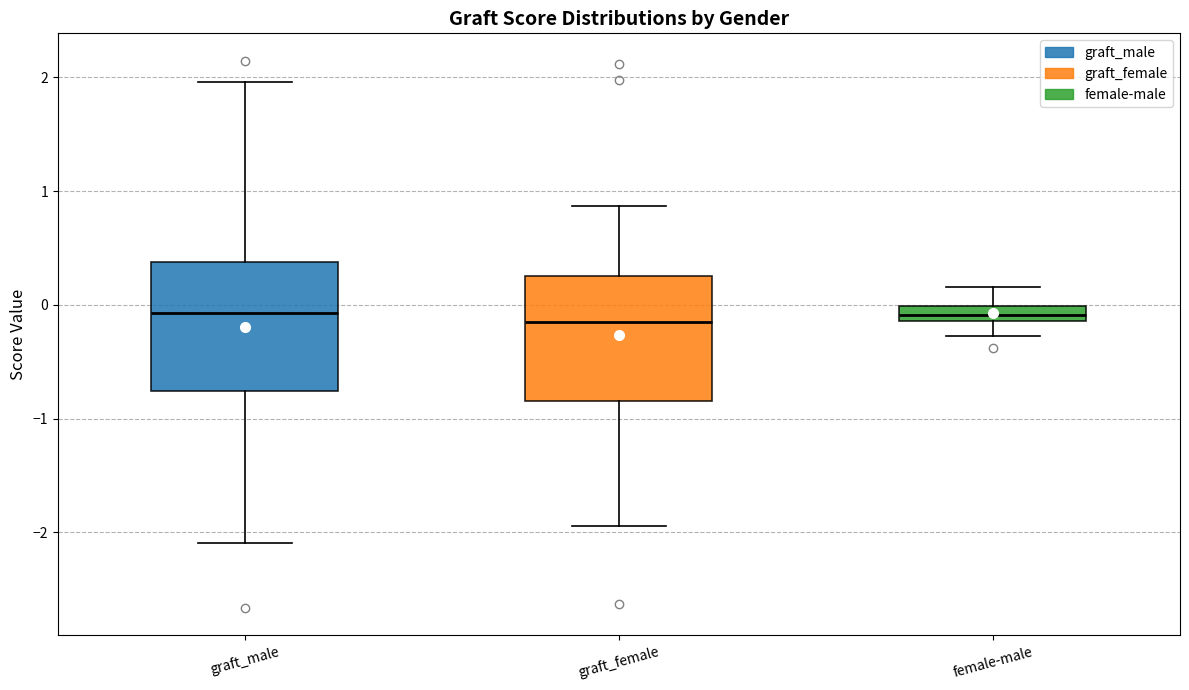

Where is the upper edge of the box for female-male on the y-axis? The values are not printed on the chart, so give them approximately, as read against the axis.

0.0